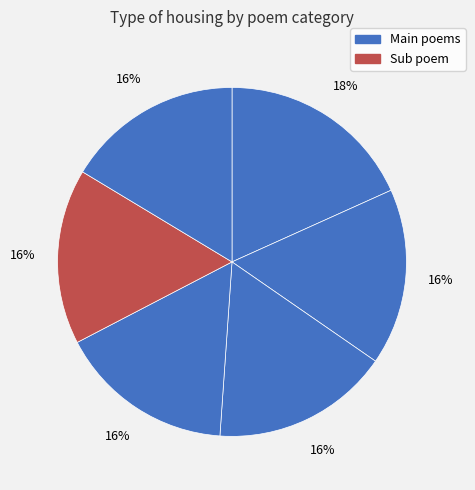

How many segments does this pie chart have?

6